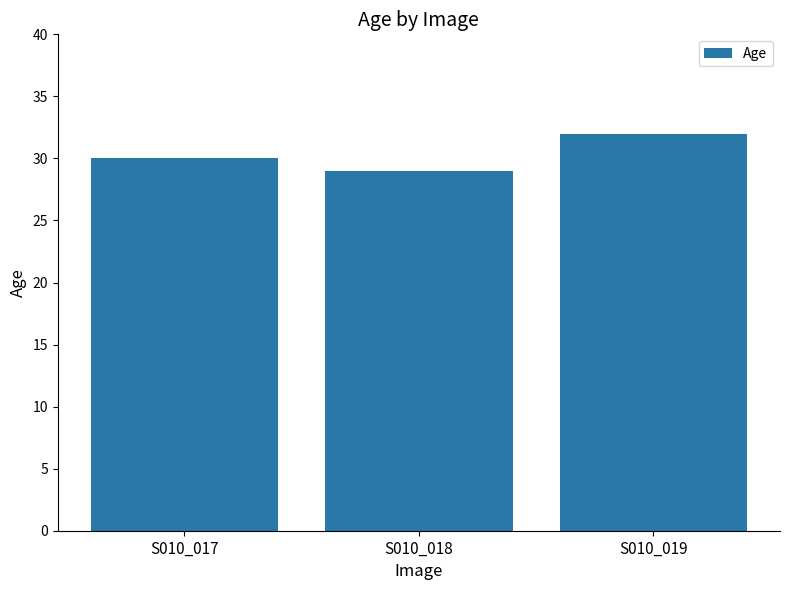

What is the minimum value shown in the chart?

29